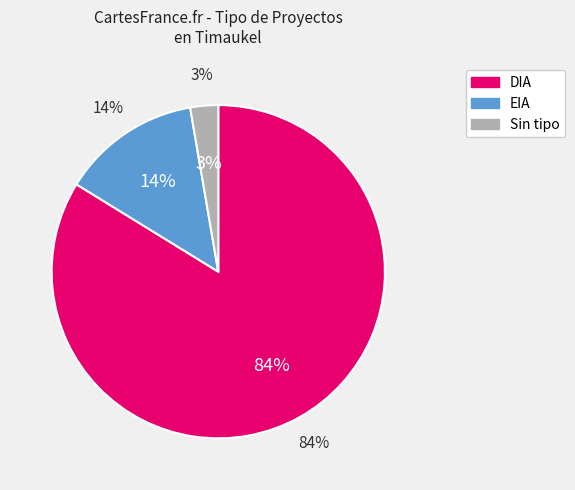

Do  and DIA together represent more than half of the pie?

Yes